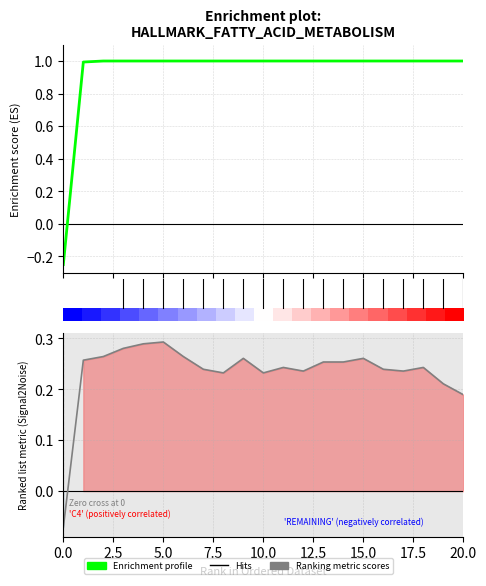

At 13, list the series in order from smallest to largest.

Ranking metric scores, Enrichment profile